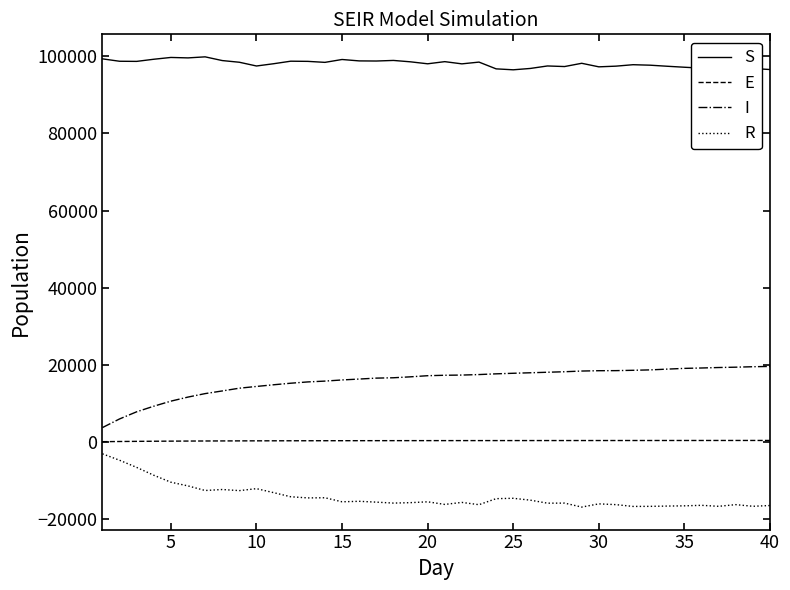

True or false: S and R intersect in this chart.

False